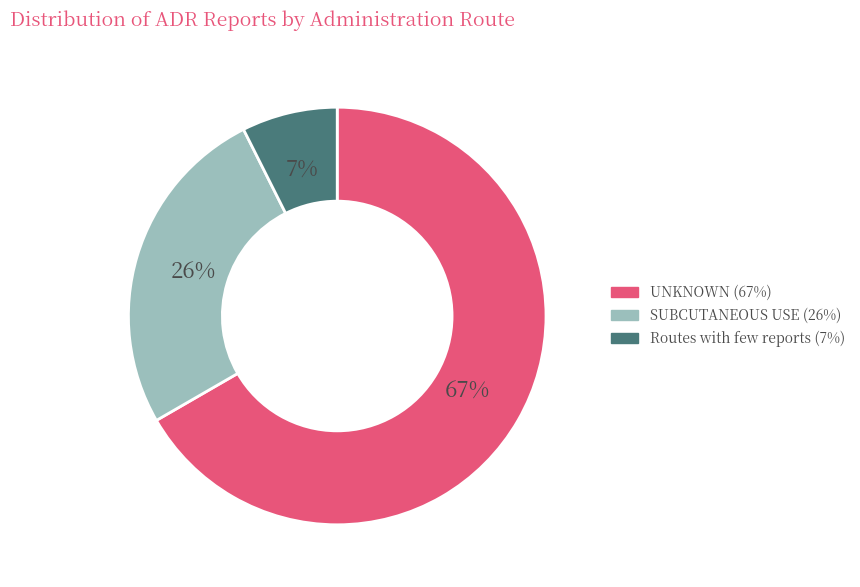

To the nearest percent, what is the average slice percentage?

33%